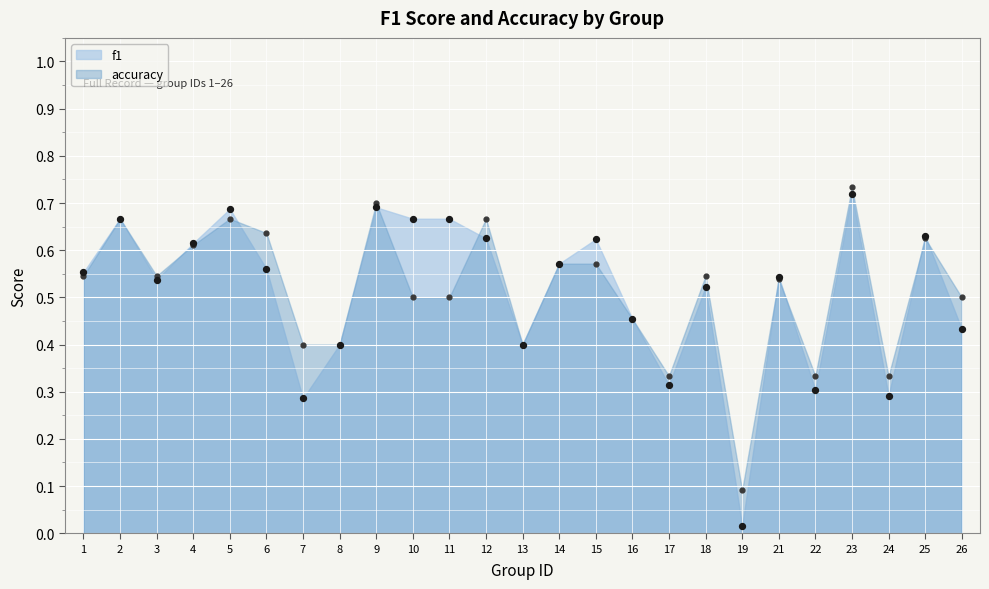

Which series contains the highest Y value?

accuracy